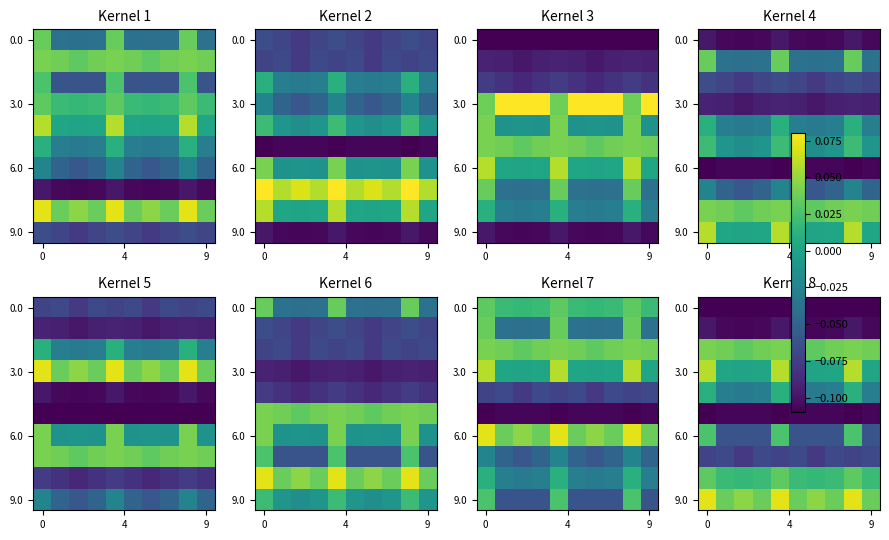

What is the spread (max minus min) of values at 6?

0.2